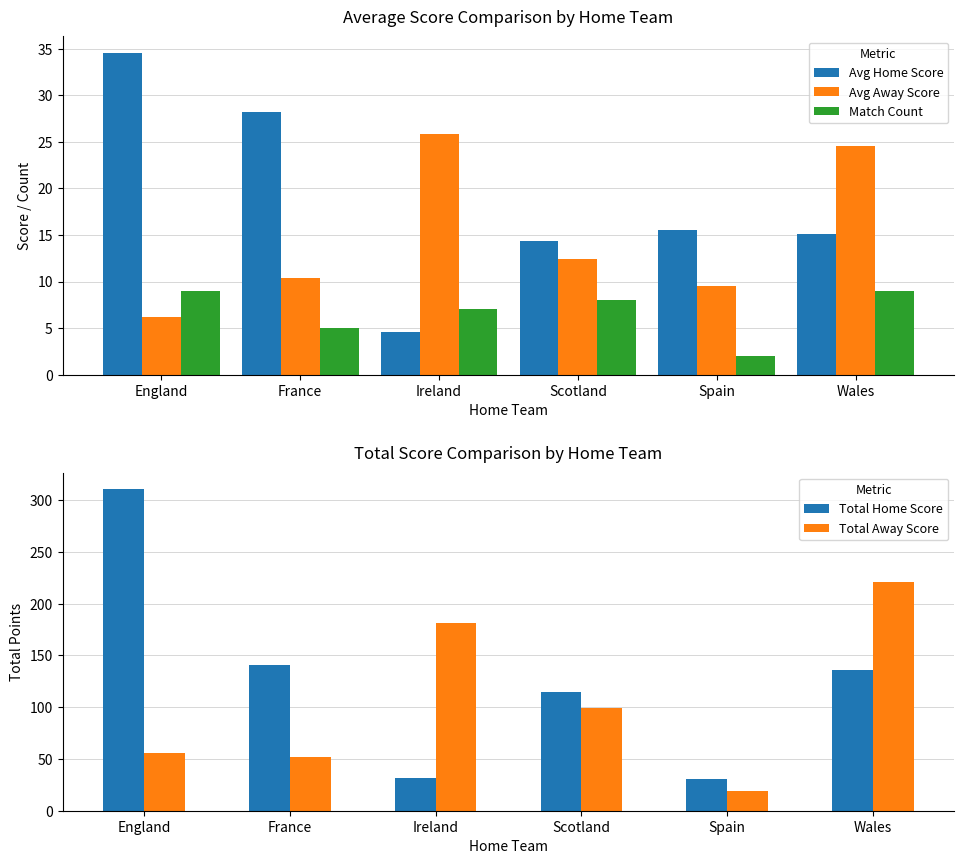

Reading left to right, what are all the values shown in this chart?

Avg Home Score: 34.6	28.2	4.6	14.4	15.5	15.1
Avg Away Score: 6.2	10.4	25.9	12.4	9.5	24.6
Match Count: 9.0	5.0	7.0	8.0	2.0	9.0
Total Home Score: 311.0	141.0	32.0	115.0	31.0	136.0
Total Away Score: 56.0	52.0	181.0	99.0	19.0	221.0